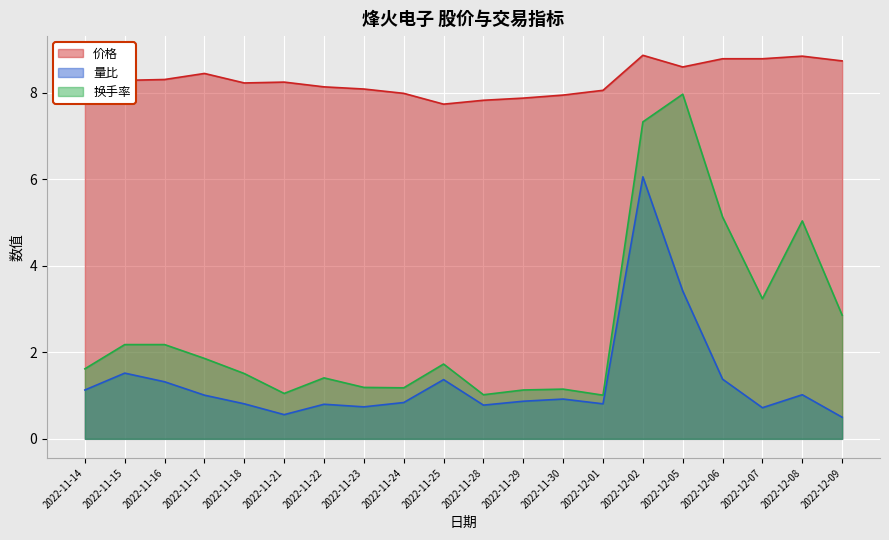

How many interior local peaks does the 量比 series have?

6